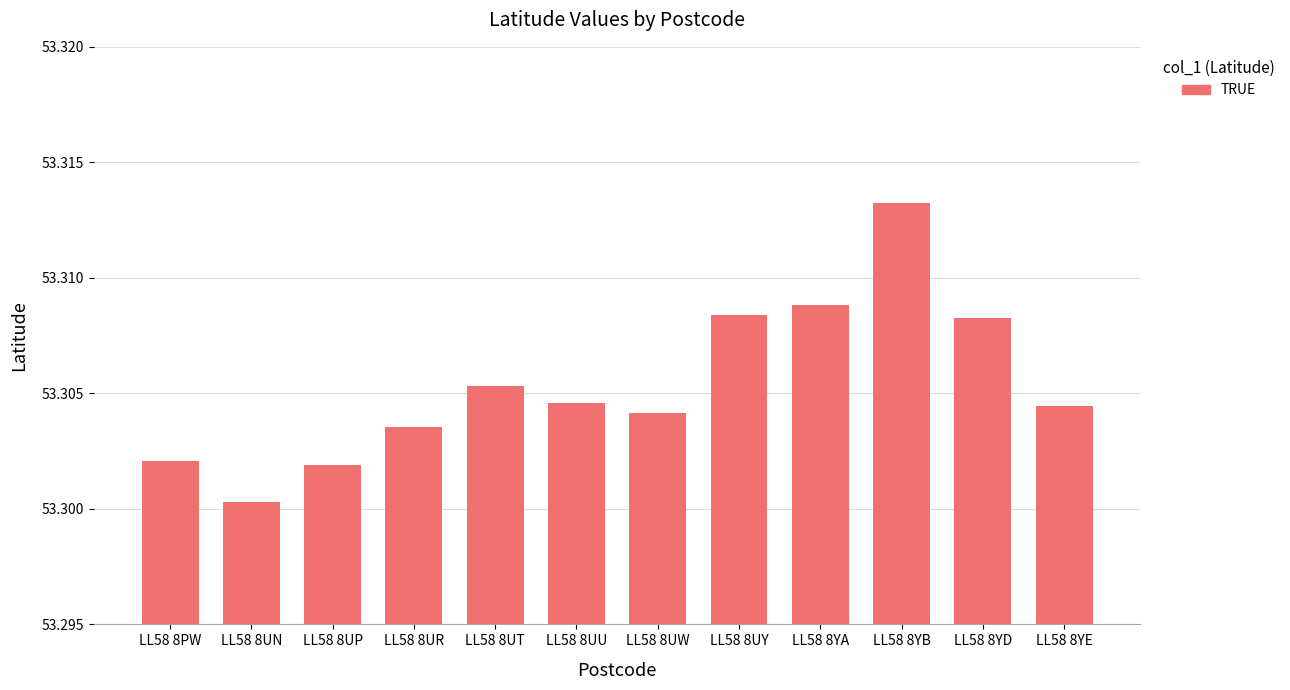

How many values are between 53 and 54?

12